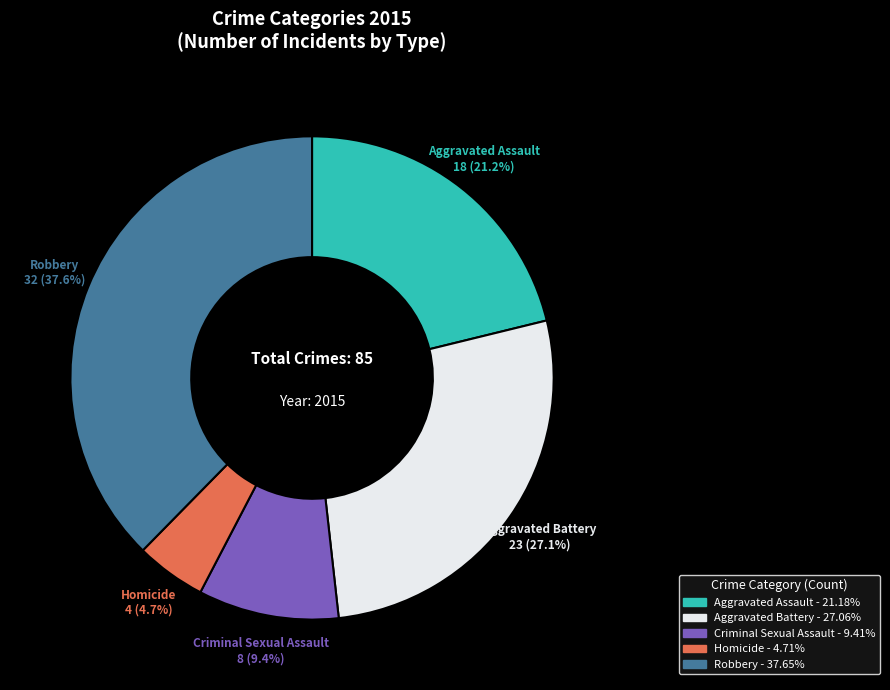

To the nearest percent, what is the average slice percentage?

20%